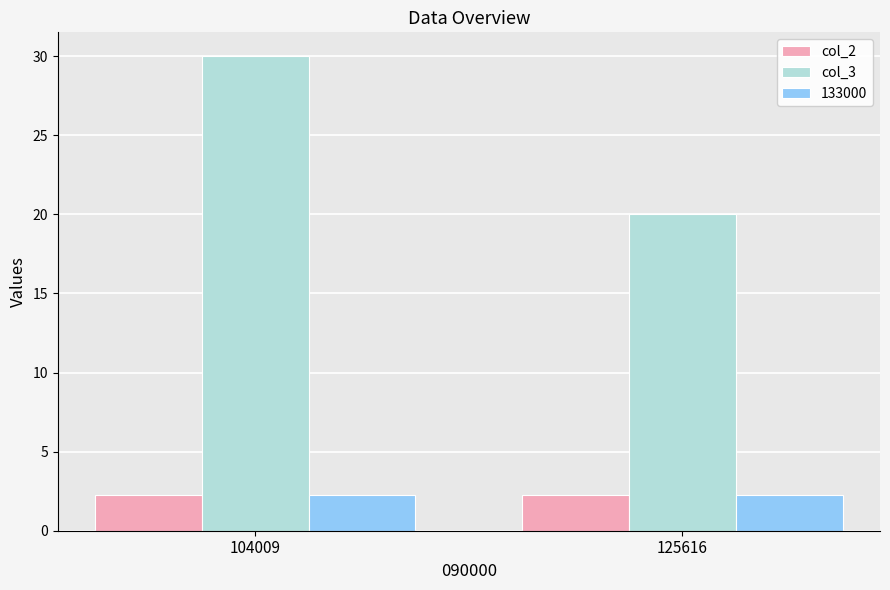

What is the value of the col_2 bar at the 1st from the left?

2.3